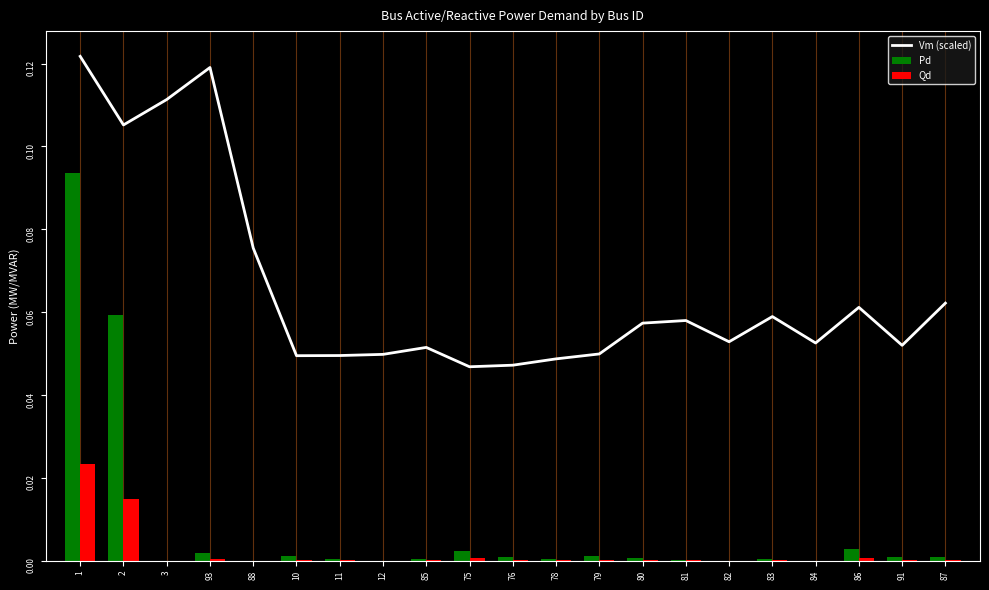

What is the total value across all series at 81?

0.1